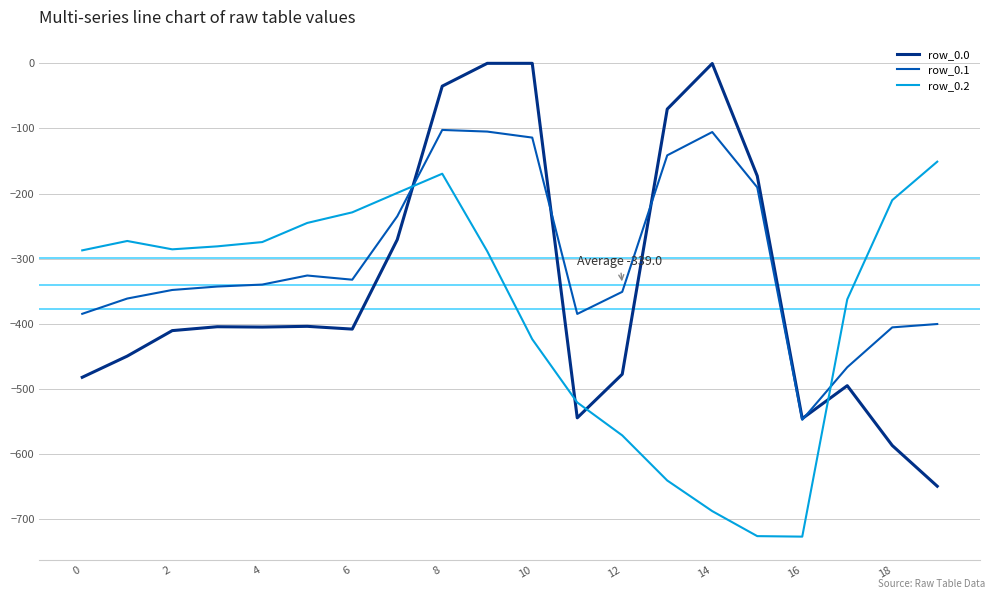

What is the difference between the maximum and second lowest values in the row_0.2 series?

574.9